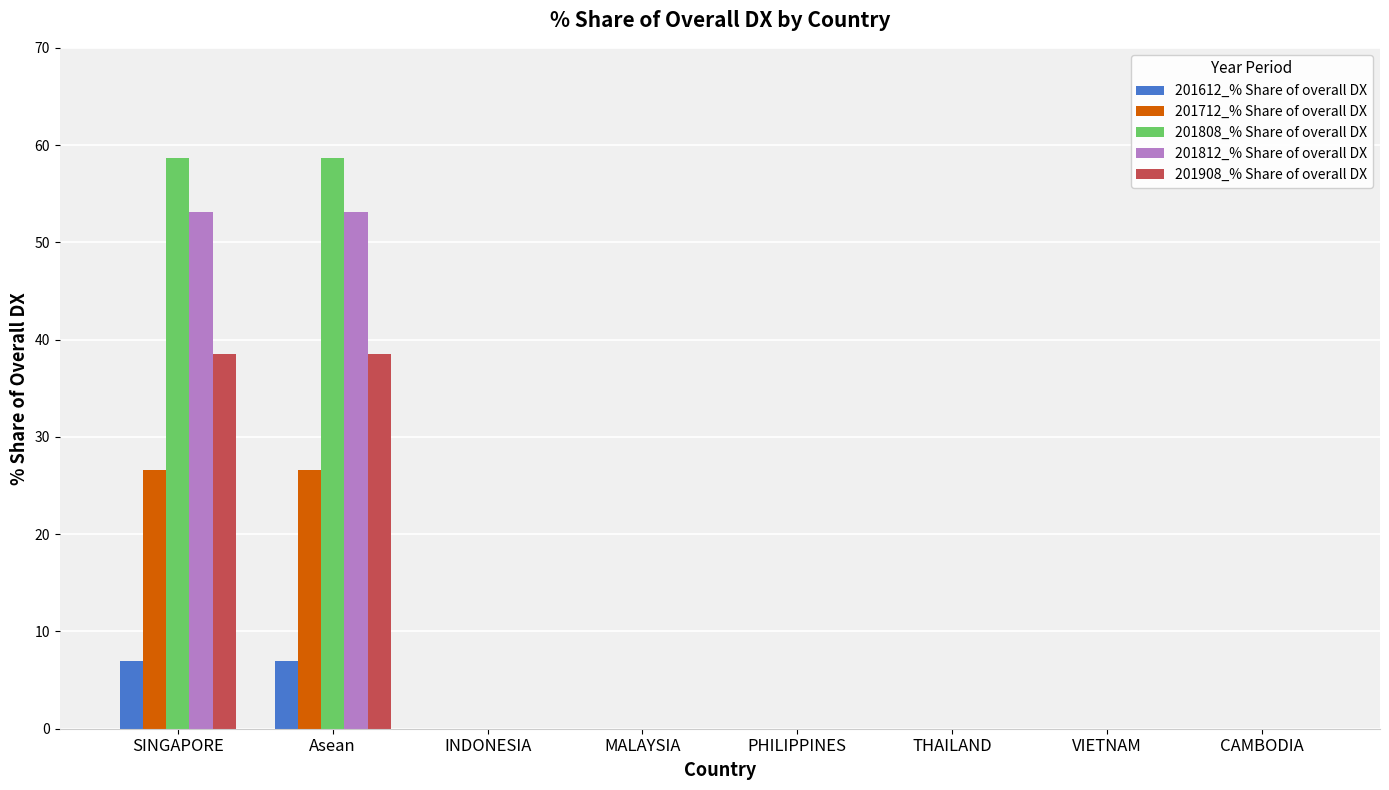

Reading left to right, extract all data points from this chart.

201612_% Share of overall DX: 7.0	7.0	0.0	0.0	0.0	0.0	0.0	0.0
201712_% Share of overall DX: 26.5	26.5	0.0	0.0	0.0	0.0	0.0	0.0
201808_% Share of overall DX: 58.6	58.6	0.0	0.0	0.0	0.0	0.0	0.0
201812_% Share of overall DX: 53.1	53.1	0.0	0.0	0.0	0.0	0.0	0.0
201908_% Share of overall DX: 38.5	38.5	0.0	0.0	0.0	0.0	0.0	0.0